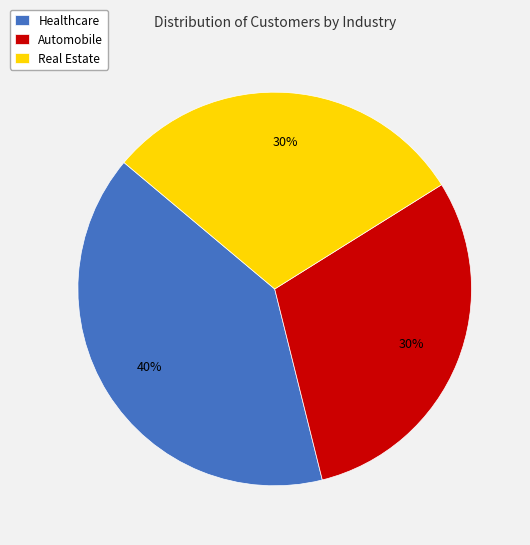

How many segments does this pie chart have?

3